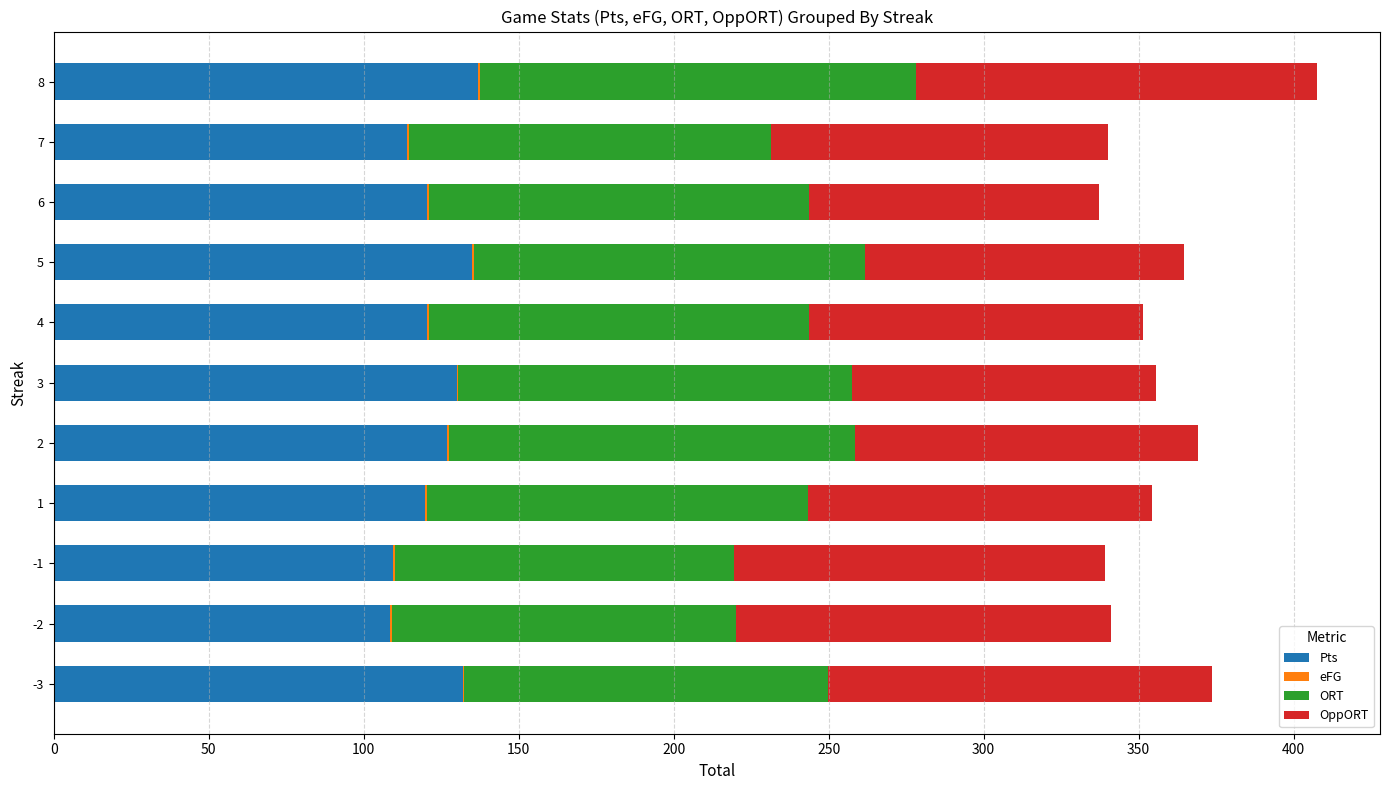

What is the maximum value for Pts?

137.0